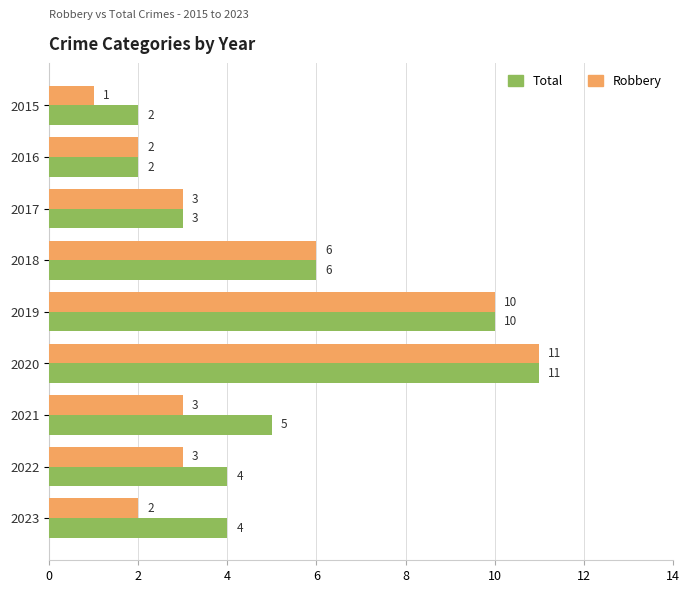

What value does the Robbery series have at 2019?

10